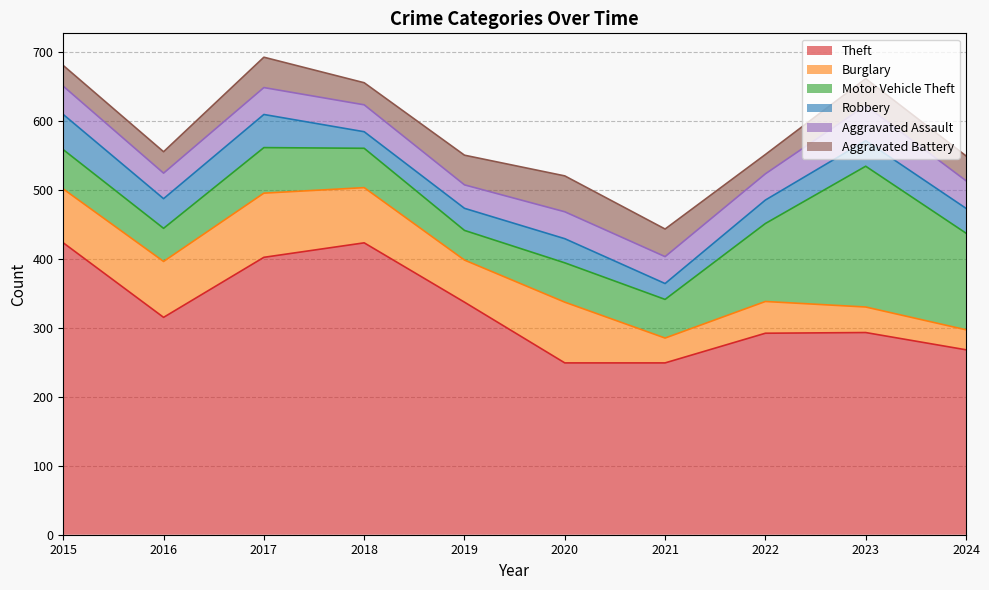

At which category does Aggravated Assault reach its first local valley?

2016